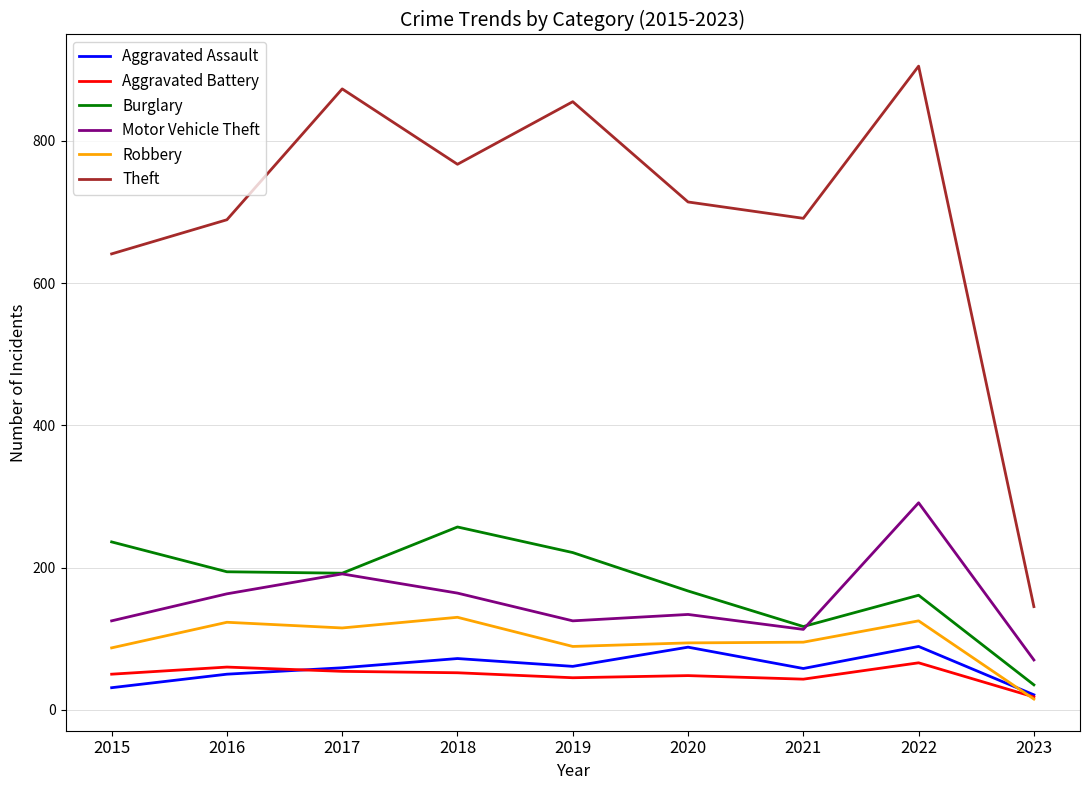

Which category has the lowest value in the Aggravated Assault series?

2023